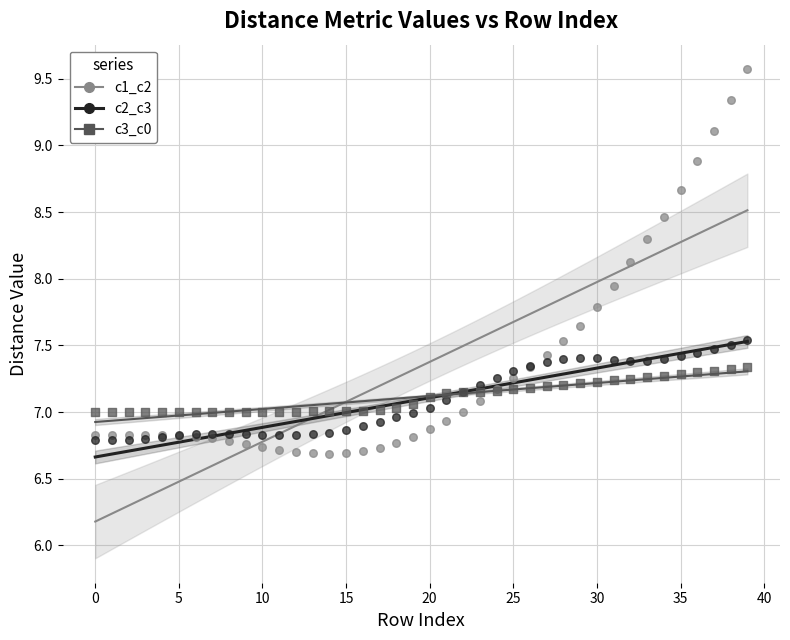

Which series reaches the minimum Y coordinate?

c1_c2